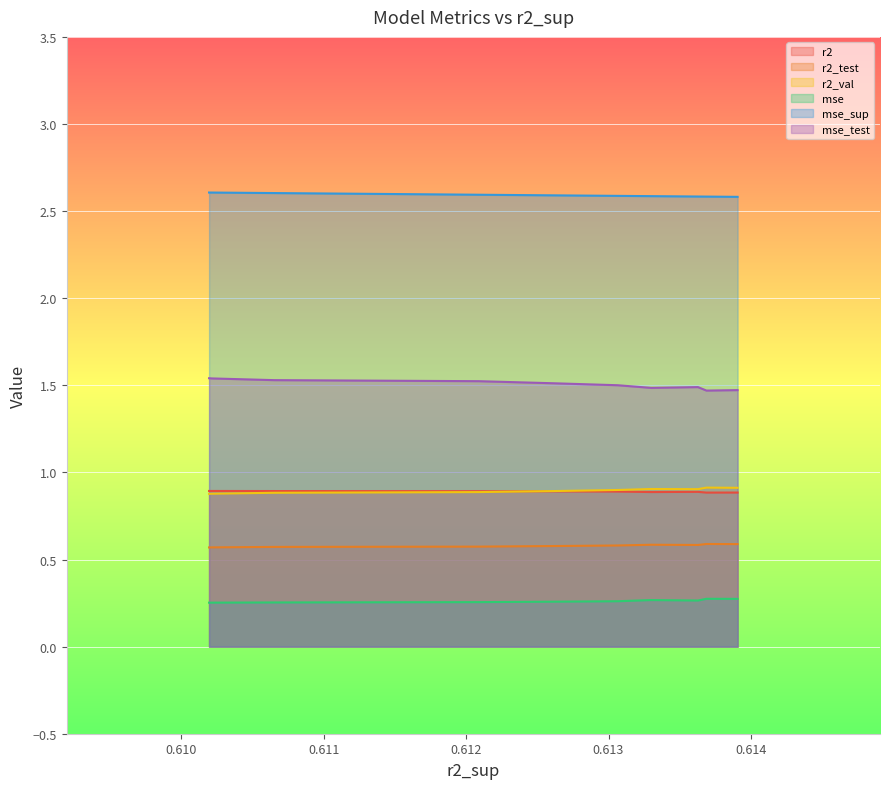

Which series has the largest total across all categories?

mse_sup